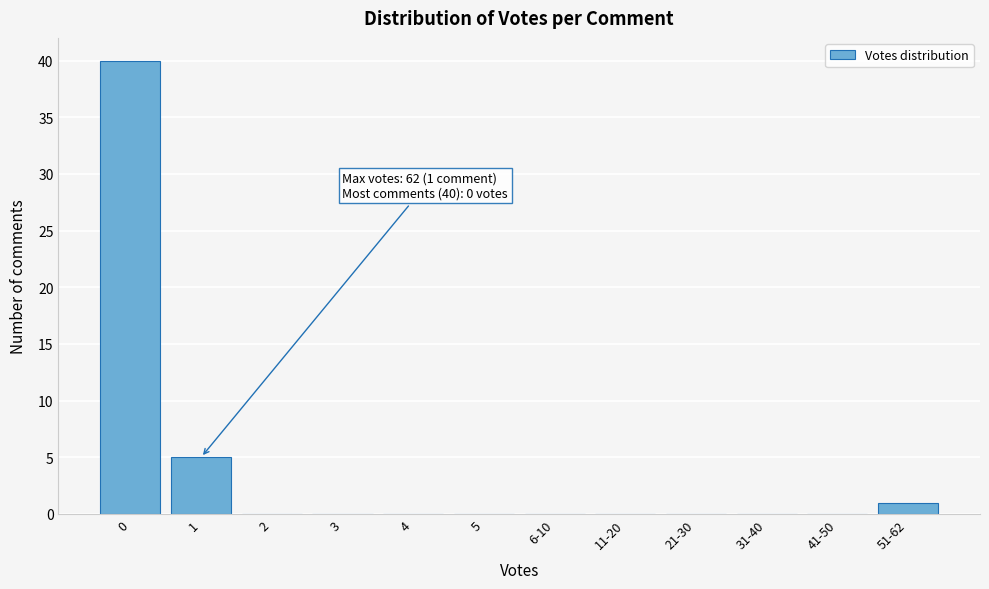

Reading right to left, extract all data points from this chart.

51-62=1	41-50=0	31-40=0	21-30=0	11-20=0	6-10=0	5=0	4=0	3=0	2=0	1=5	0=40